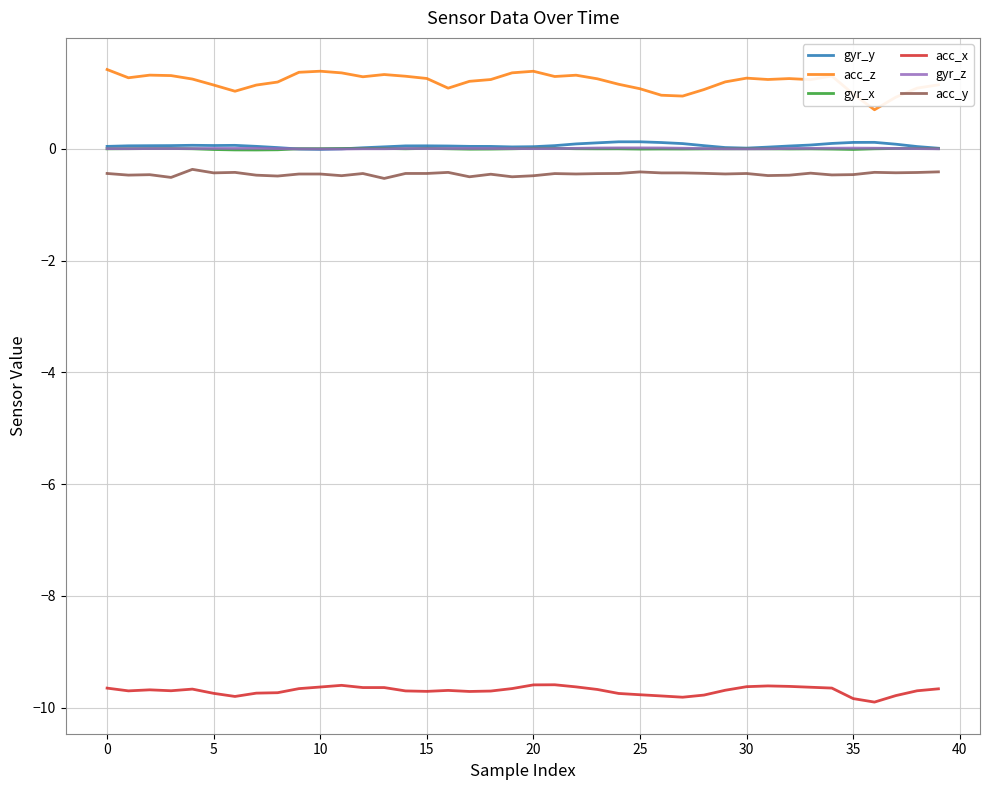

How many lines are shown in the chart?

6